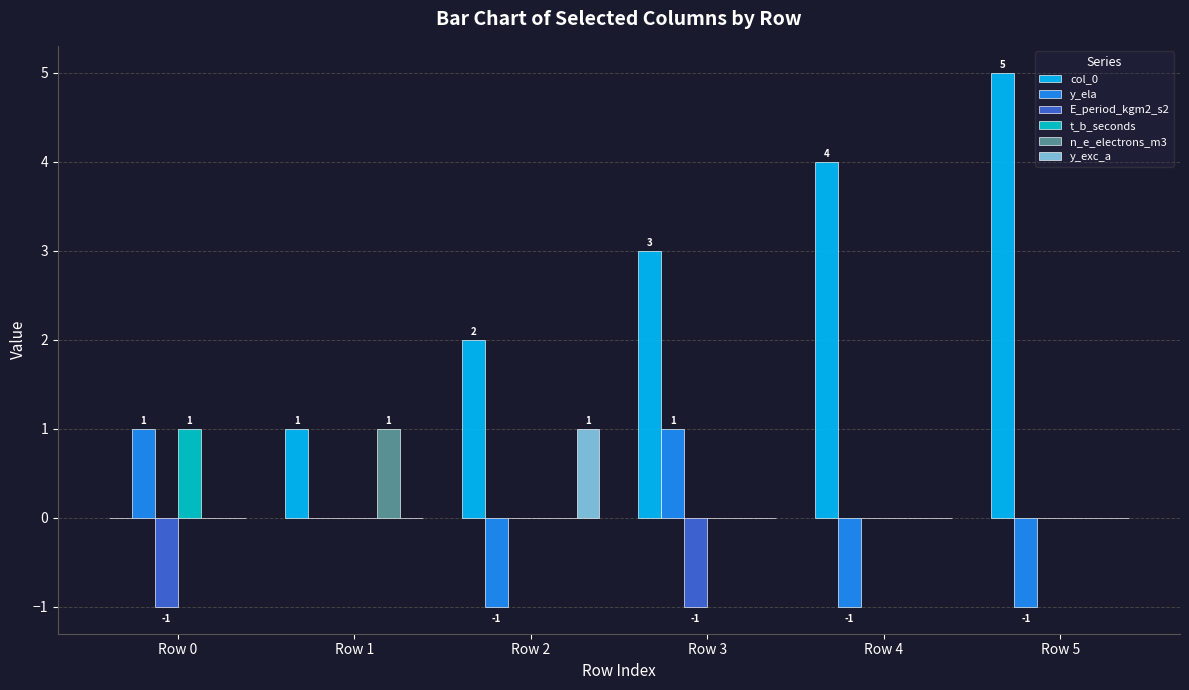

Which label corresponds to the largest value in the chart?

Row 5